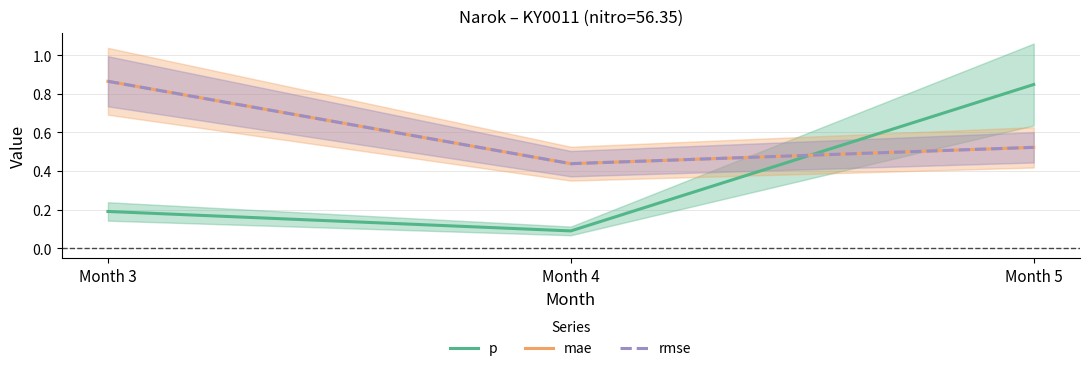

What are all the series names shown in the legend?

p, mae, rmse